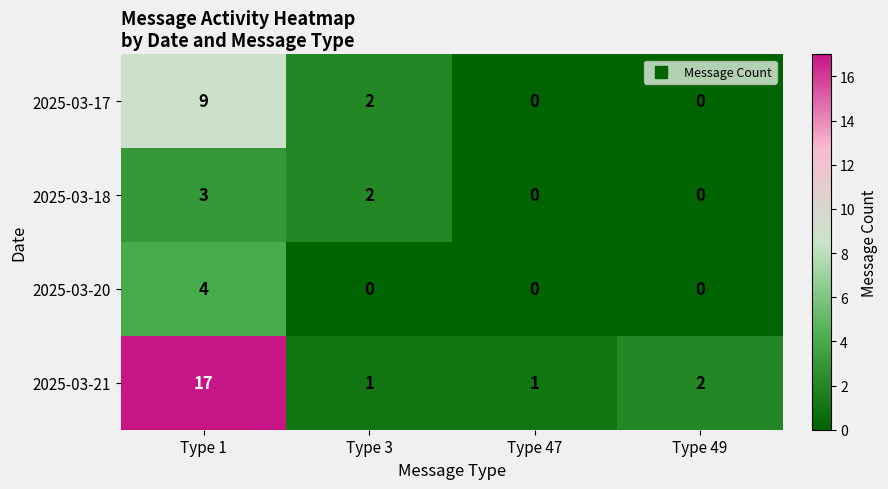

What is the difference between the maximum and minimum values in the 2025-03-20 series?

4